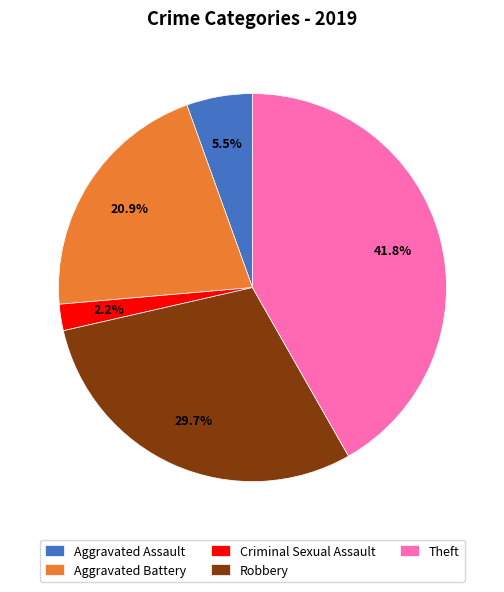

Approximately how many times larger is the value at Aggravated Assault compared to Criminal Sexual Assault?

2.5